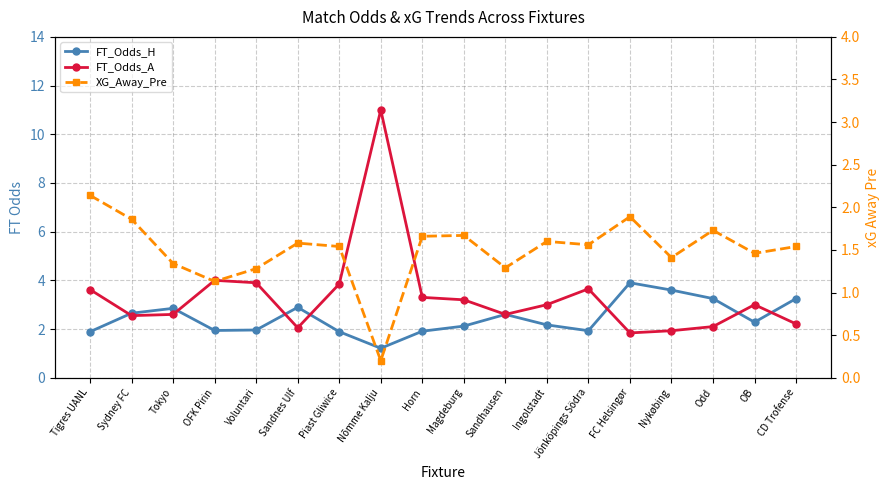

Which has a higher value, Odd or Jönköpings Södra?

Odd